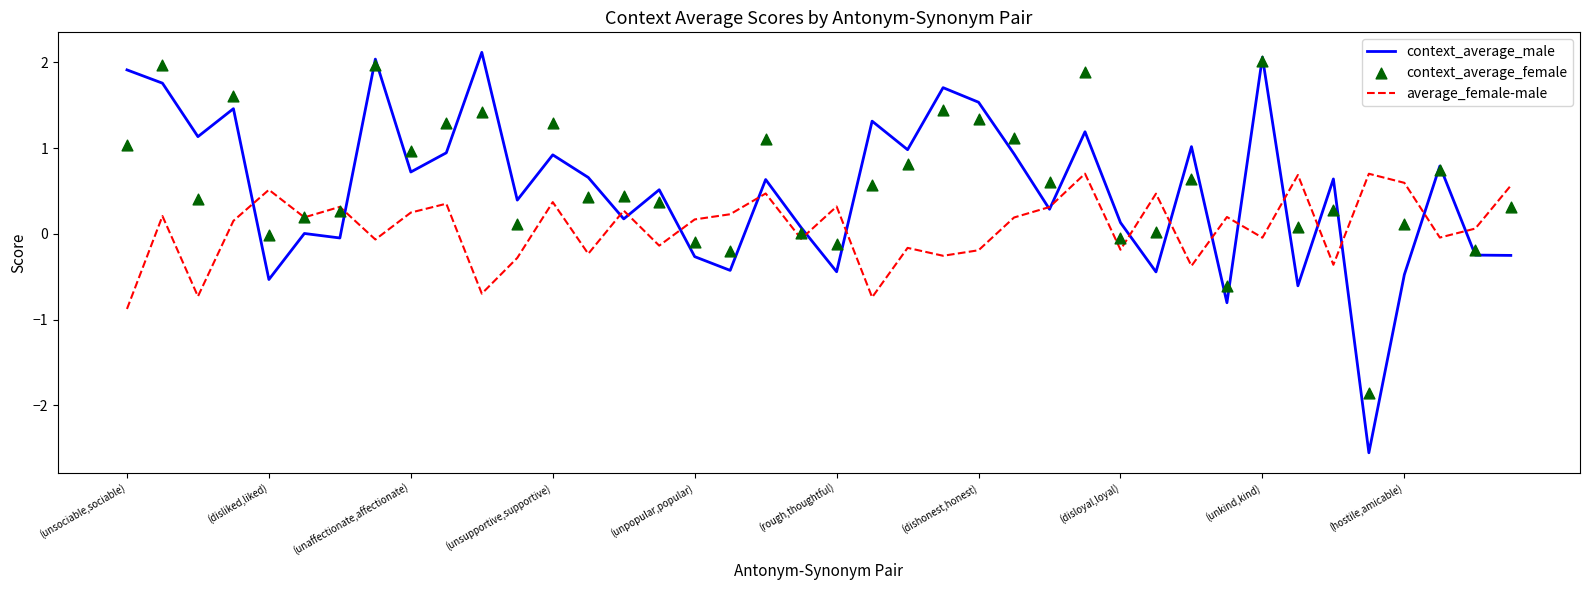

What are all the series names shown in the legend?

context_average_male, average_female-male, context_average_female